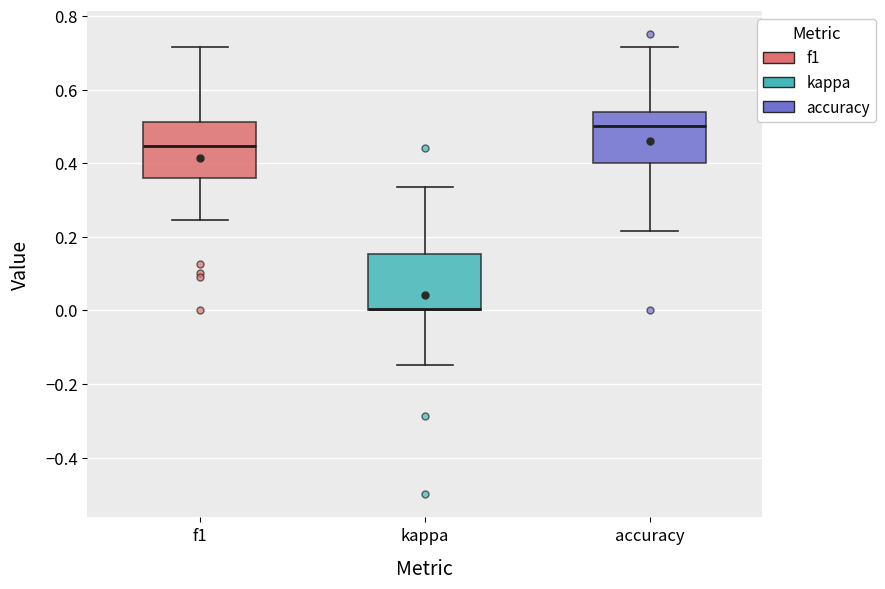

Reading left to right, read every box against the y-axis: the position of its median line, the range the box covers, and the ends of its whiskers. The values are not printed on the chart, so give them approximately, as read against the axis.

f1: median 0.44, box 0.36 to 0.52, whiskers 0.24 to 0.72
kappa: median 0.00 (drawn on the box's lower edge), box 0.00 to 0.16, whiskers -0.14 to 0.34
accuracy: median 0.50, box 0.40 to 0.54, whiskers 0.22 to 0.72